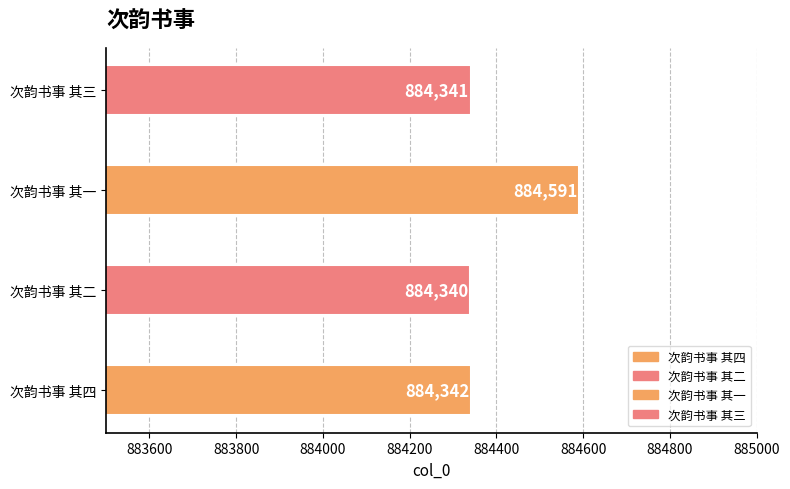

What is the greatest value displayed?

884591